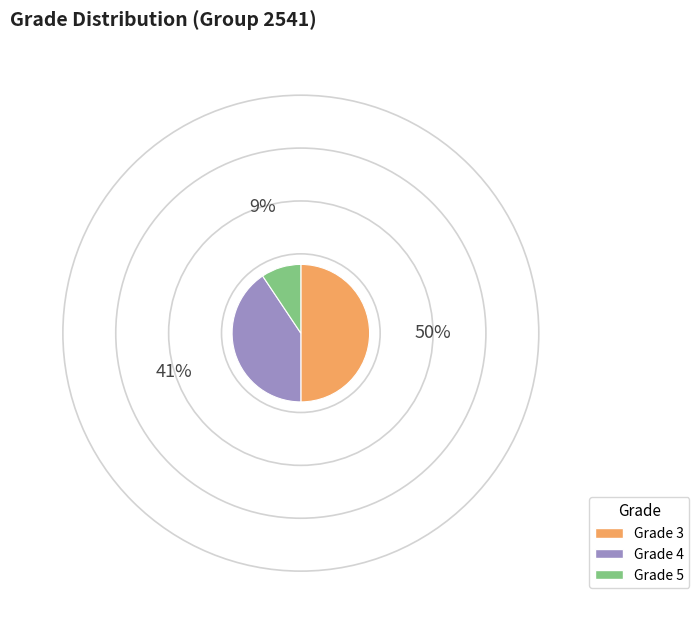

How many segments does this pie chart have?

3